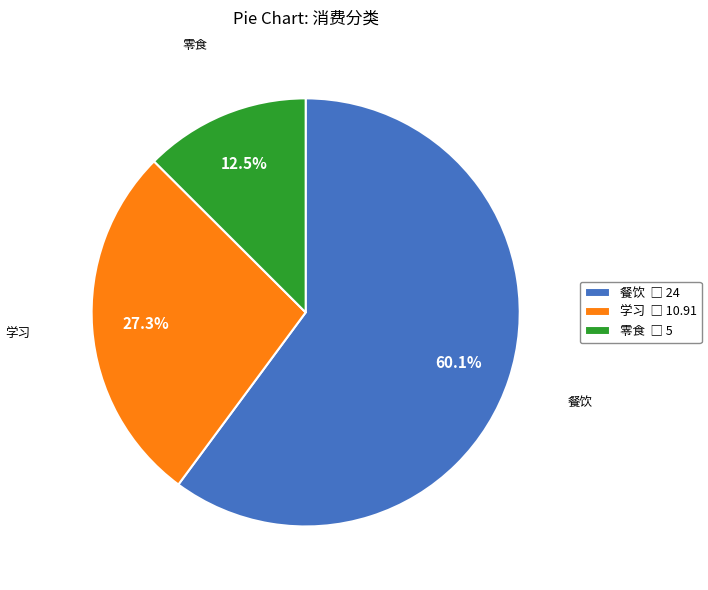

Rank the categories by value from lowest to highest.

零食, 学习, 餐饮